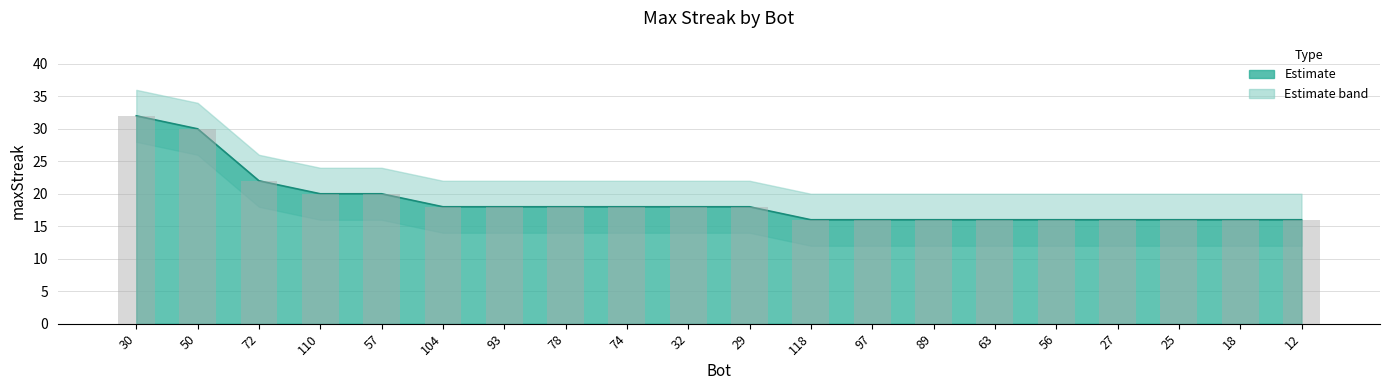

Reading right to left, what are all the values shown in this chart?

12=16	18=16	25=16	27=16	56=16	63=16	89=16	97=16	118=16	29=18	32=18	74=18	78=18	93=18	104=18	57=20	110=20	72=22	50=30	30=32